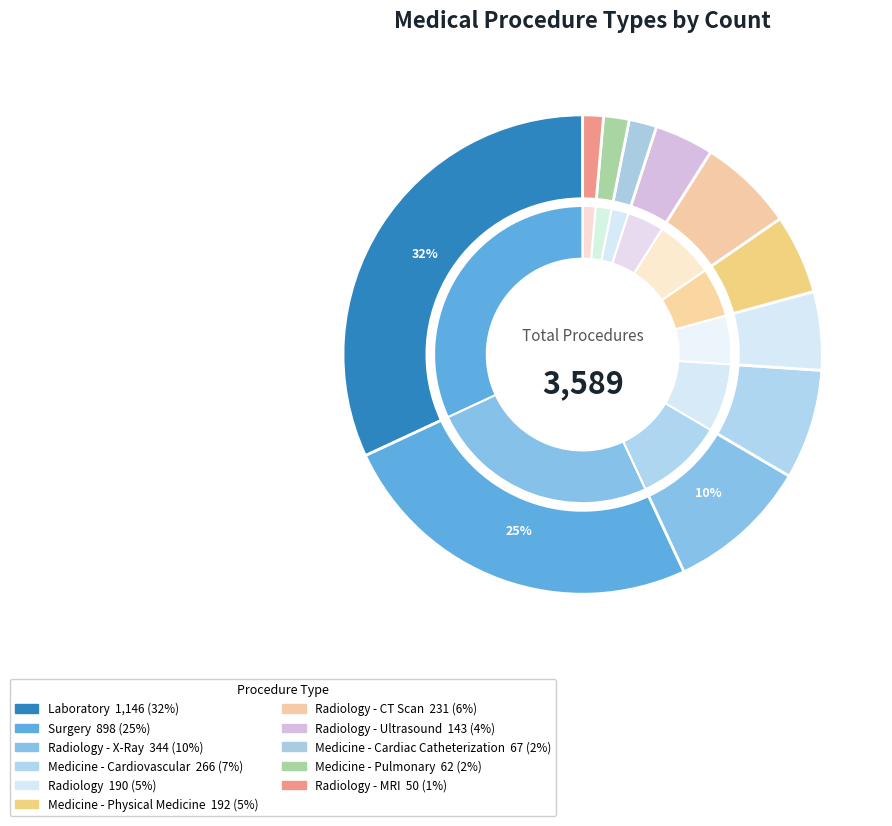

To the nearest percent, what is the average slice percentage?

9%